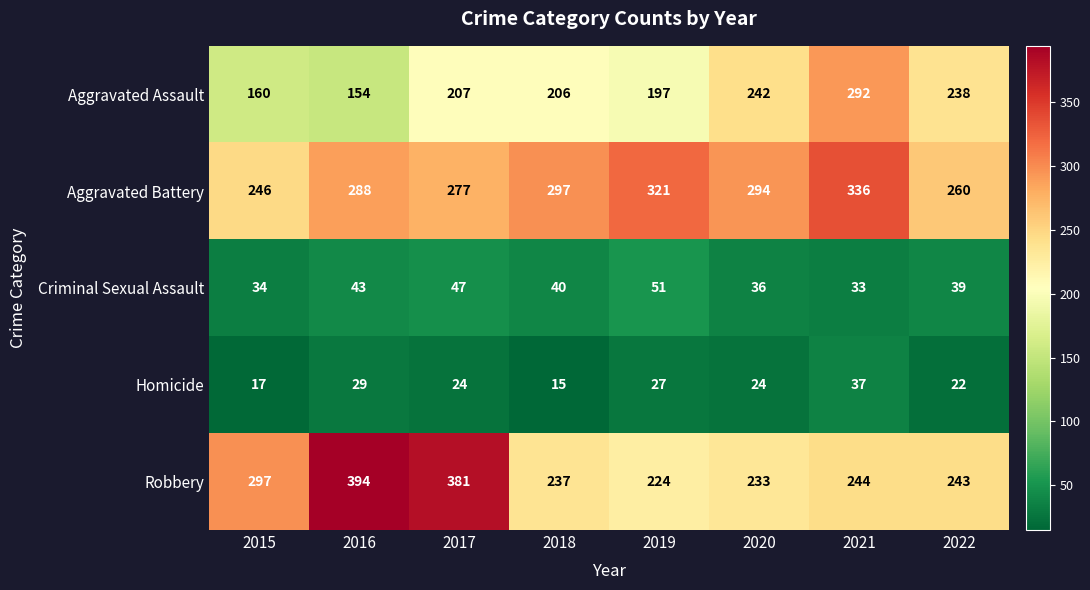

What is the maximum value shown in the chart?

394